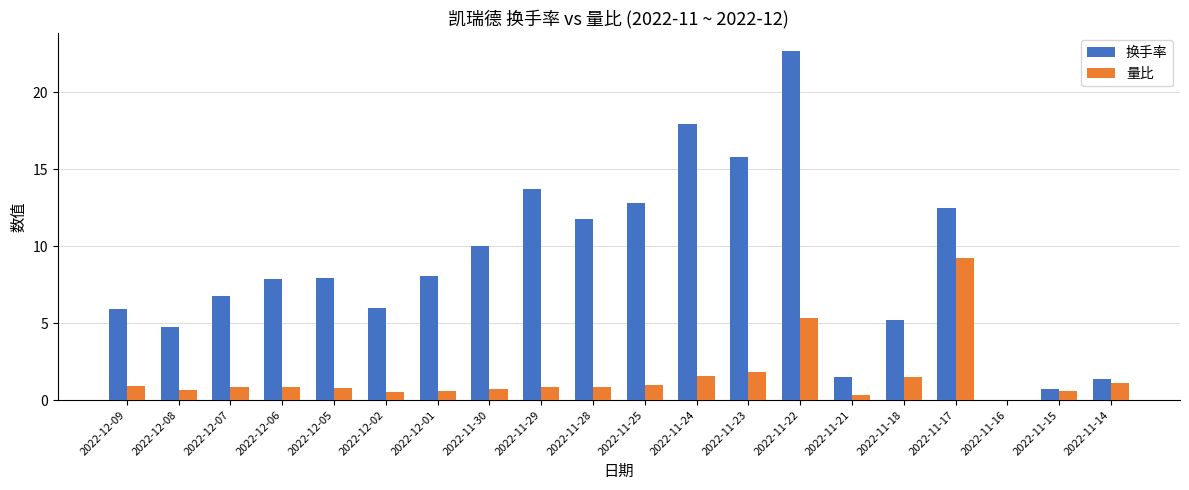

What is the sum of the 换手率 values at 2022-12-06 and 2022-11-17?

20.4